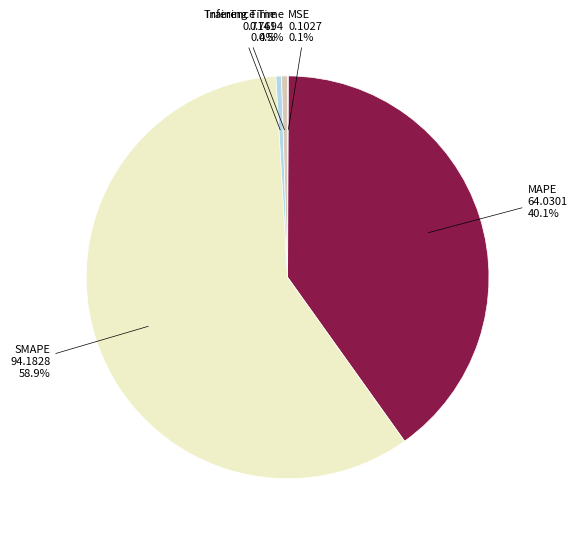

Does any single category account for the majority?

Yes